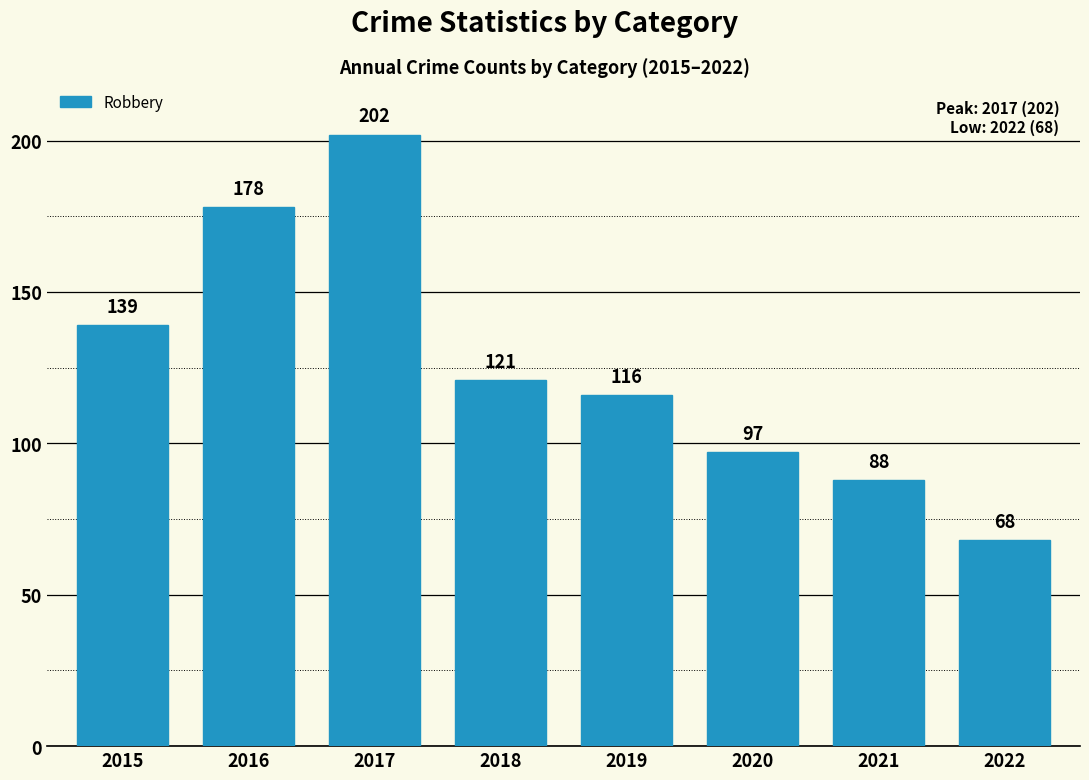

Reading left to right, transcribe all the data shown in this chart.

2015=139	2016=178	2017=202	2018=121	2019=116	2020=97	2021=88	2022=68